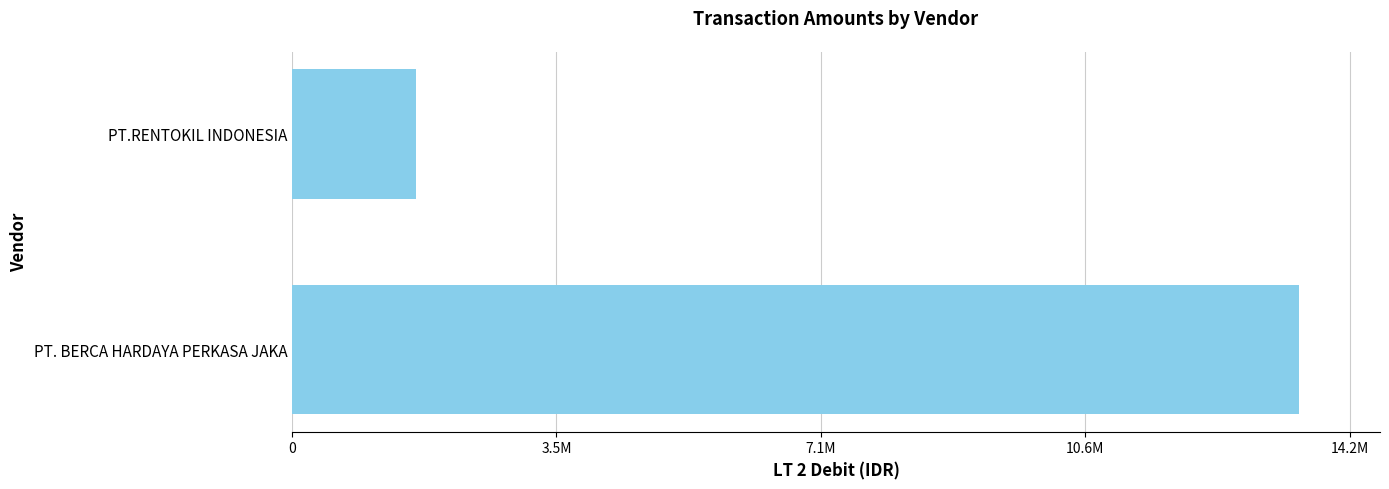

Rank the categories by value from lowest to highest.

PT.RENTOKIL INDONESIA, PT. BERCA HARDAYA PERKASA JAKA